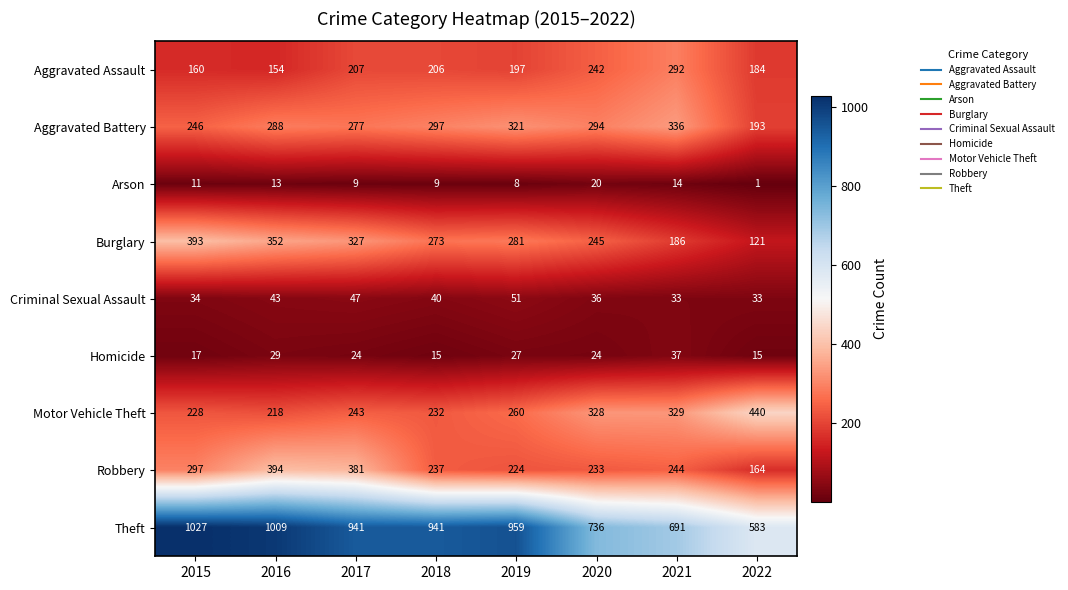

Is it true that Criminal Sexual Assault equals 49 at 2022?

False